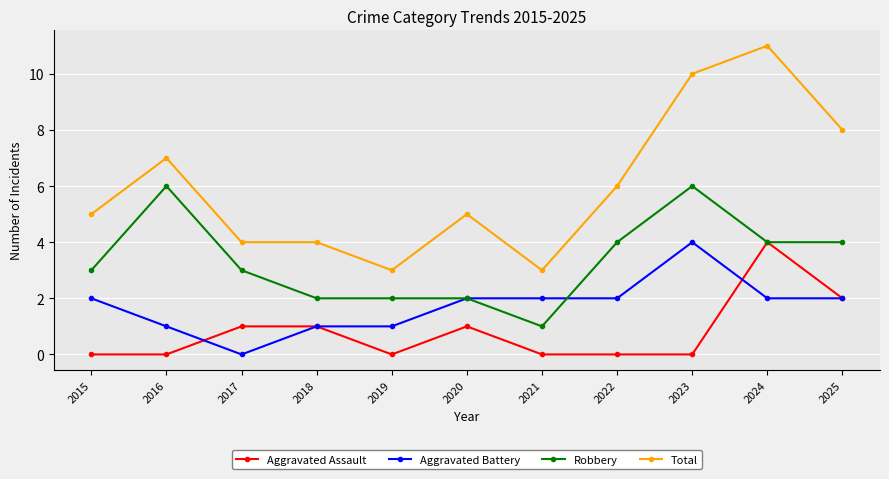

List the series in order of their overall mean, lowest first.

Aggravated Assault, Aggravated Battery, Robbery, Total